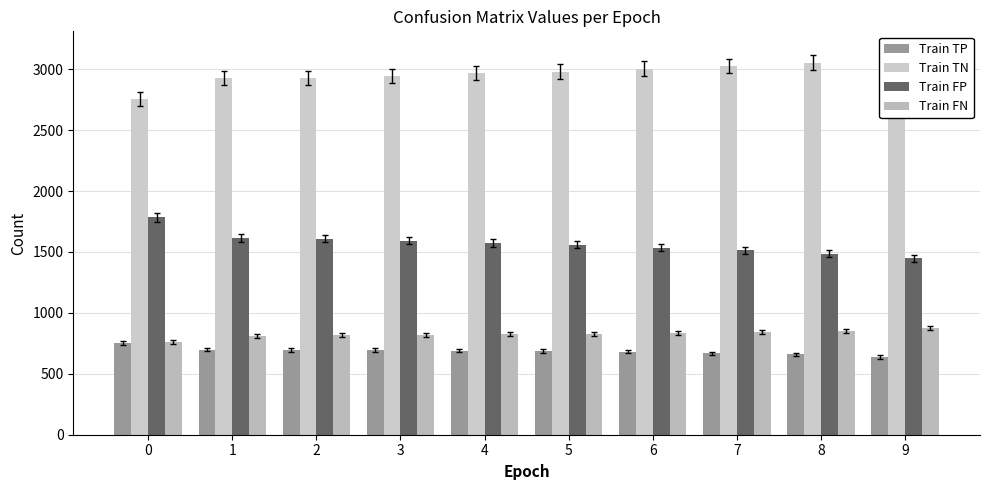

Count the number of categories in the chart.

10